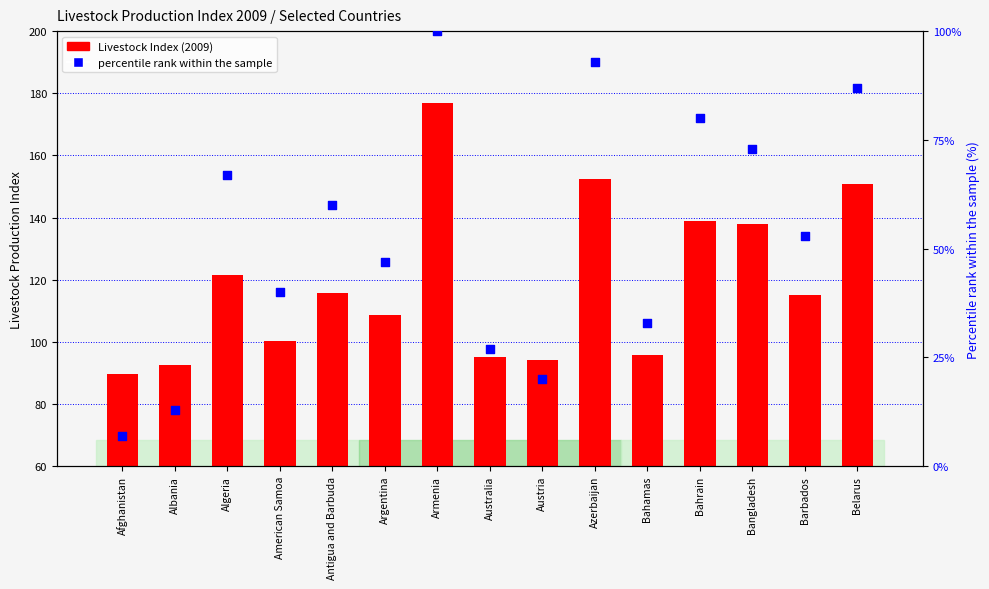

Which series reaches the maximum Y coordinate?

Livestock Index (2009)